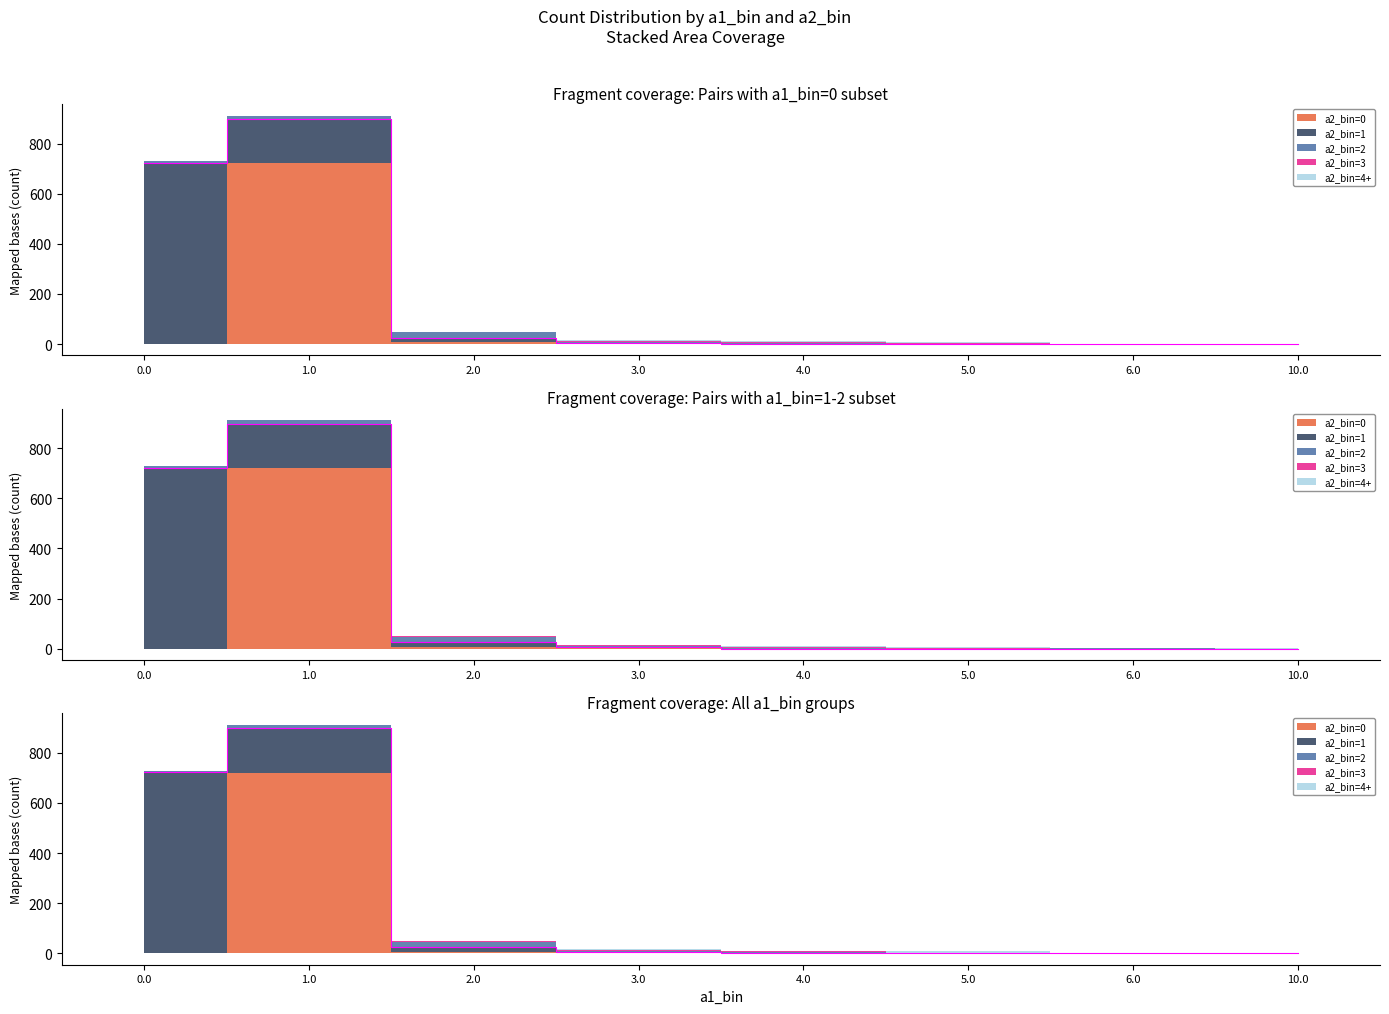

What is the value of the a2_bin_2 point at the 4th from the left?

4